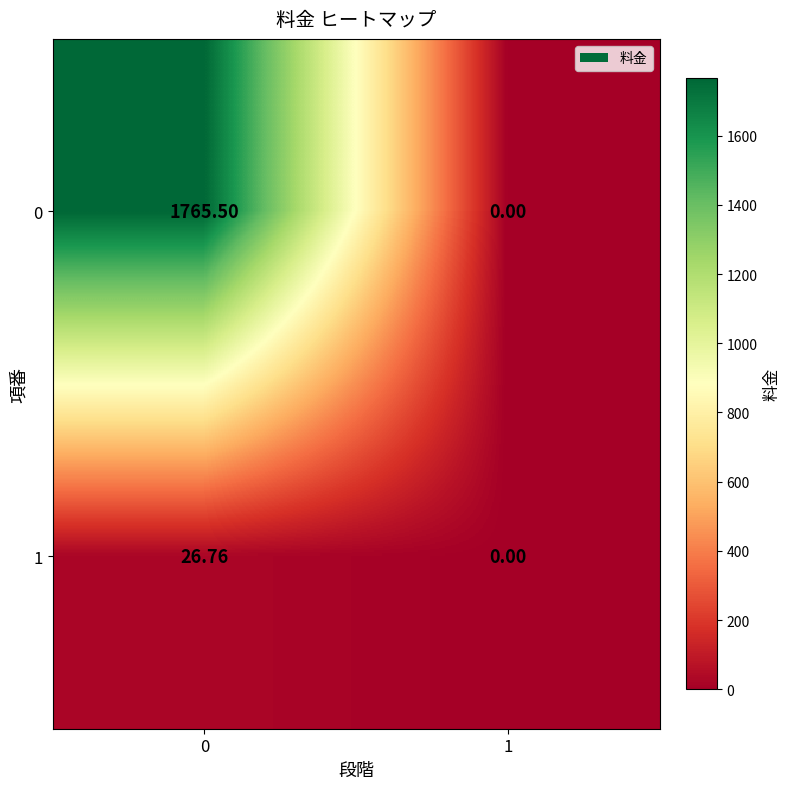

Which series changed the most between 0 and 1?

0